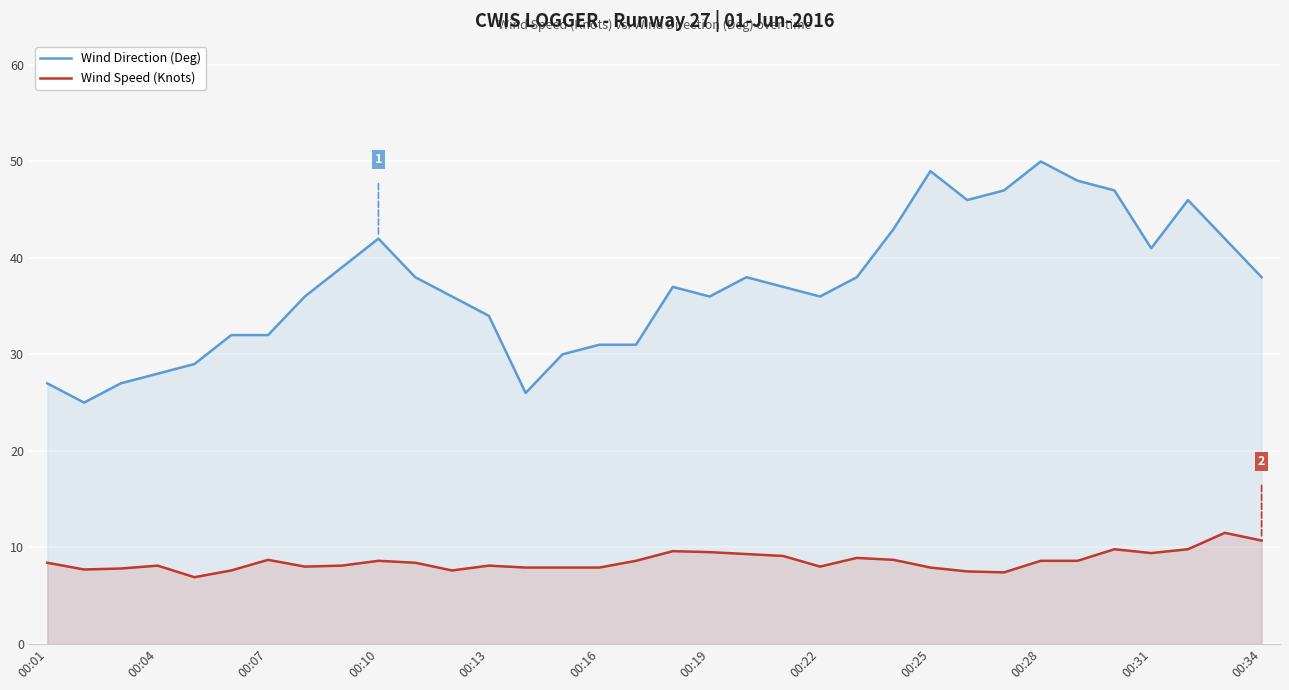

What is the sum of the Wind Direction (Deg) values at 00:04 and 00:22?

64.0